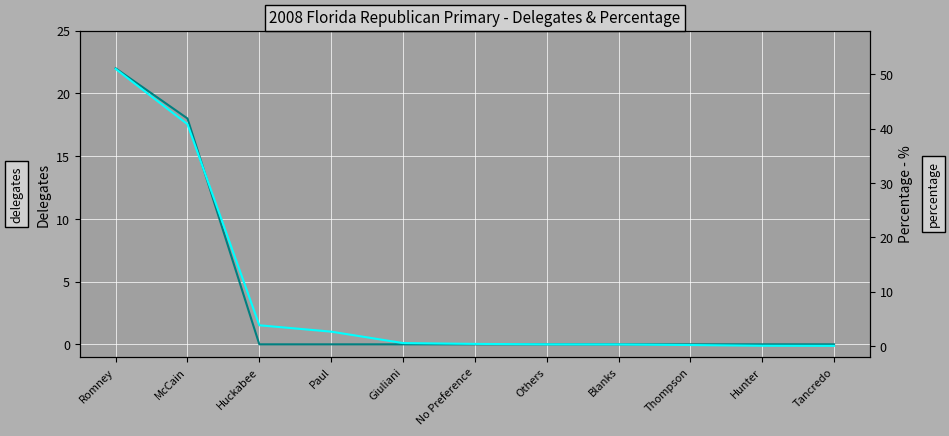

Does the chart display data point markers on the line(s)?

No